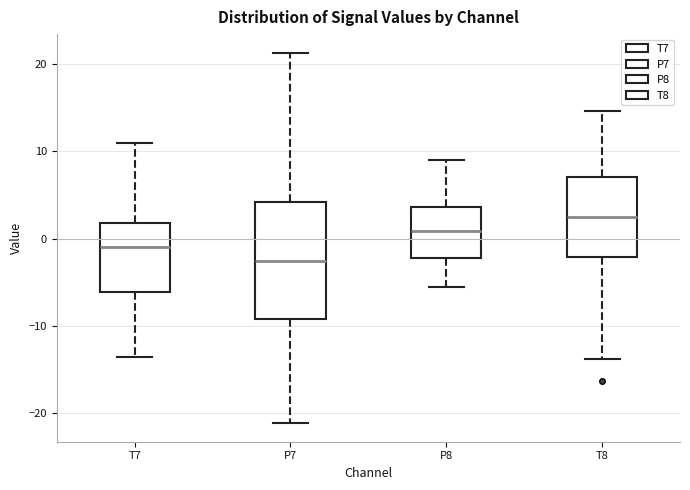

Reading left to right, read every box against the y-axis: the position of its median line, the range the box covers, and the ends of its whiskers. The values are not printed on the chart, so give them approximately, as read against the axis.

T7: median -1, box -6 to 2, whiskers -14 to 11
P7: median -3, box -9 to 4, whiskers -21 to 21
P8: median 1, box -2 to 4, whiskers -6 to 9
T8: median 2, box -2 to 7, whiskers -14 to 15